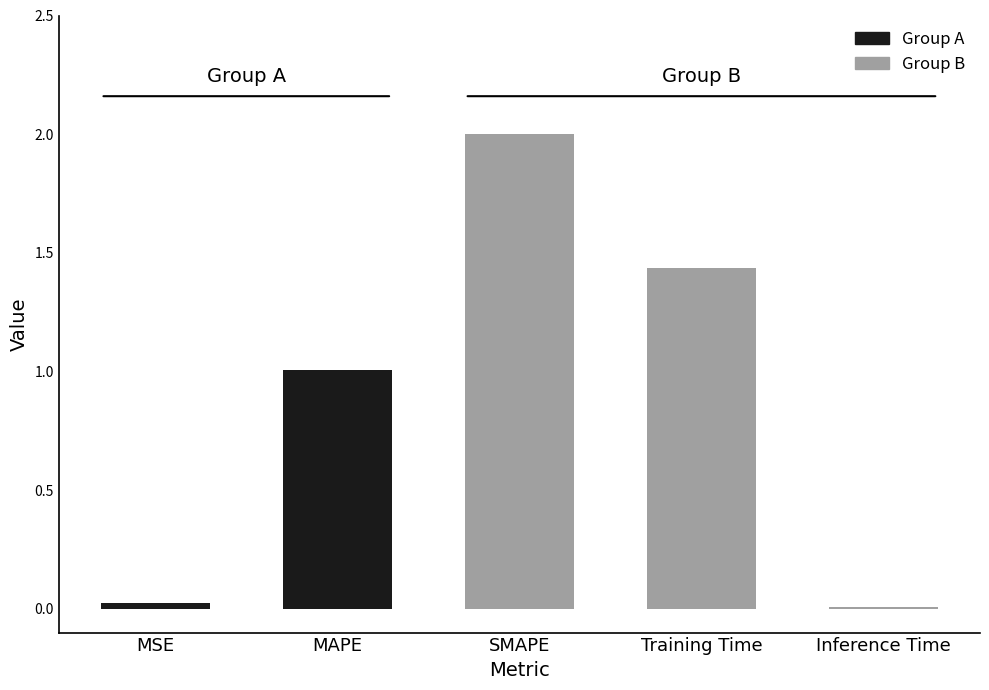

What is the sum of the values at MAPE and MSE?

1.0